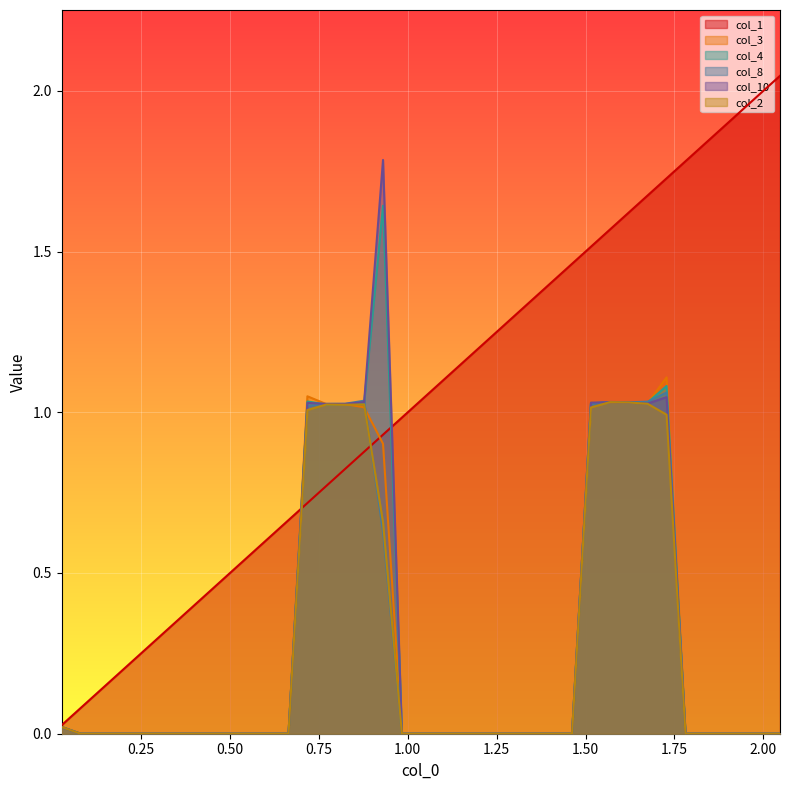

True or false: col_10 has more than 2 interior local peaks.

True